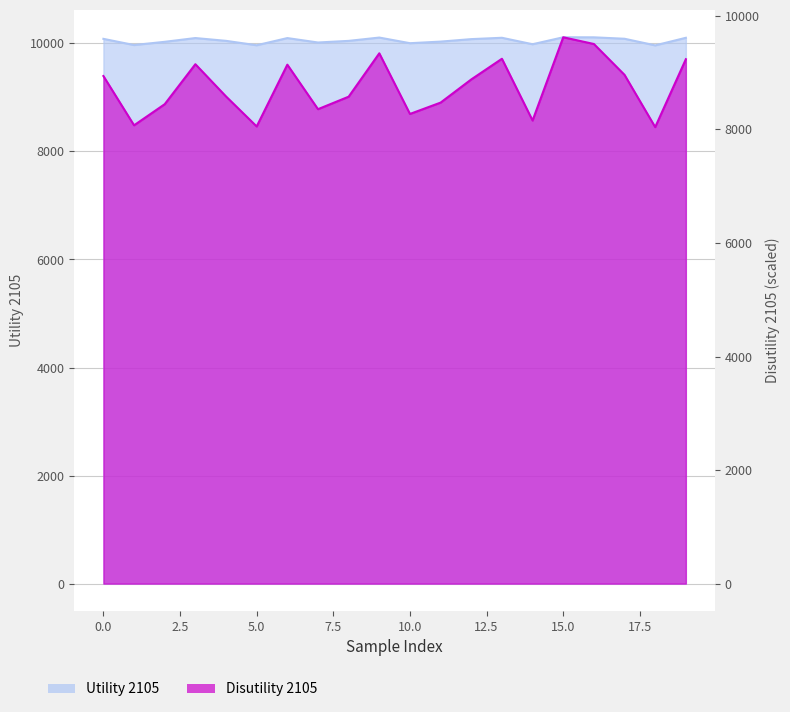

What is the difference between the highest and lowest values at 10?

1730.4